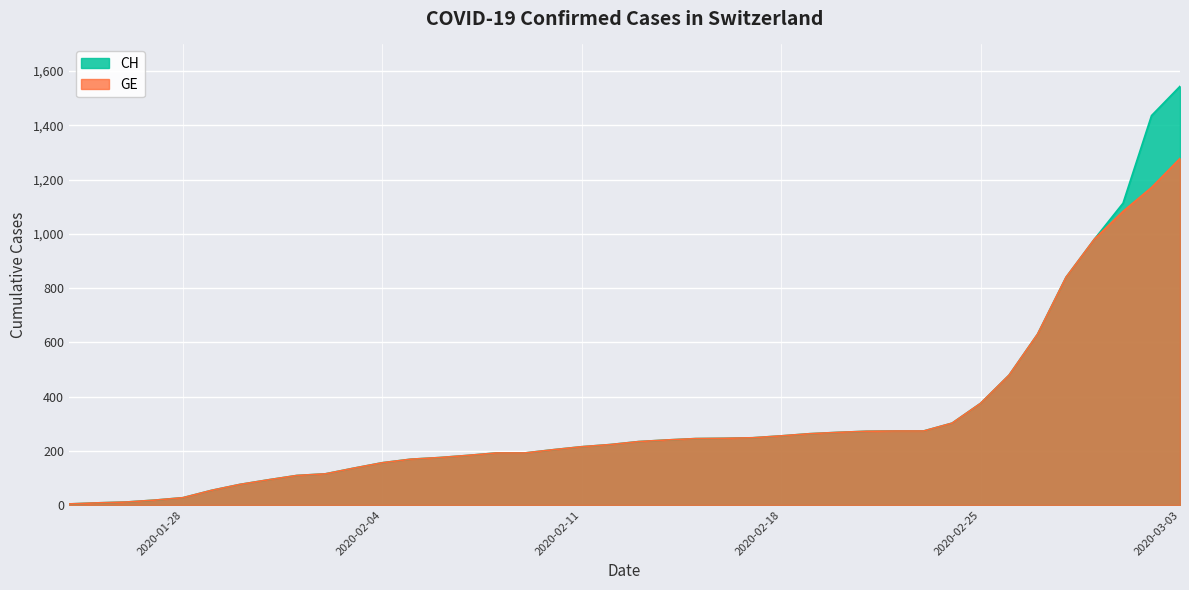

Read the GE value at 2020-01-29, to the nearest 10.

50